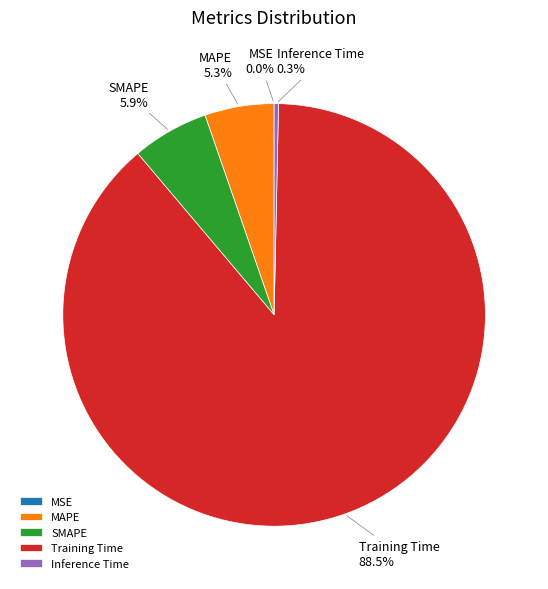

Is there a majority slice in this chart?

Yes